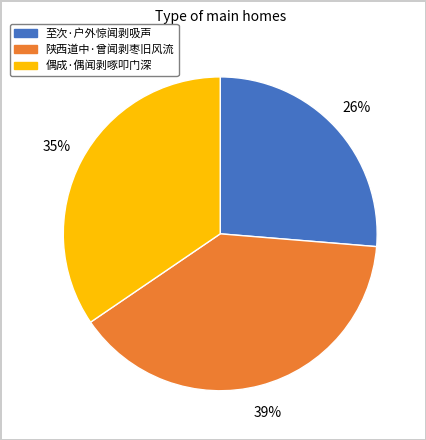

Between 偶成·偶闻剥啄叩门深 and 至次·户外惊闻剥吸声, which is larger?

偶成·偶闻剥啄叩门深